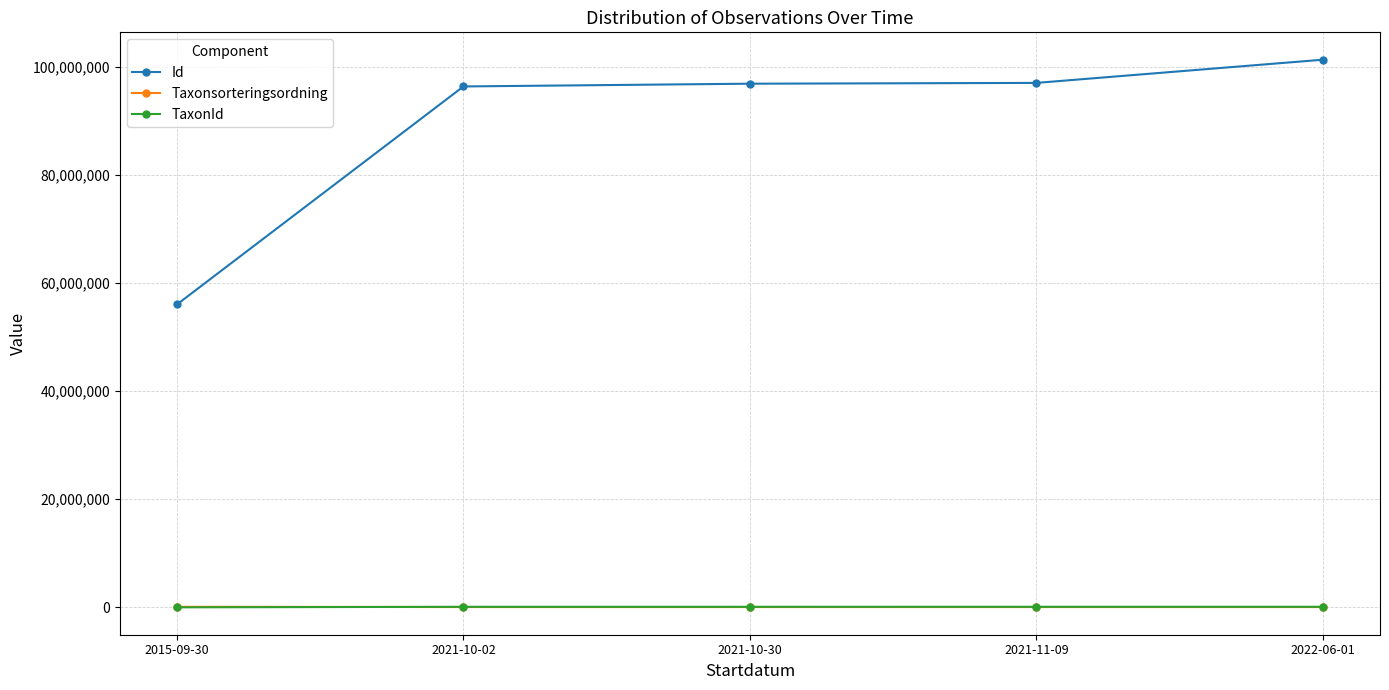

How many series are shown in this chart?

3